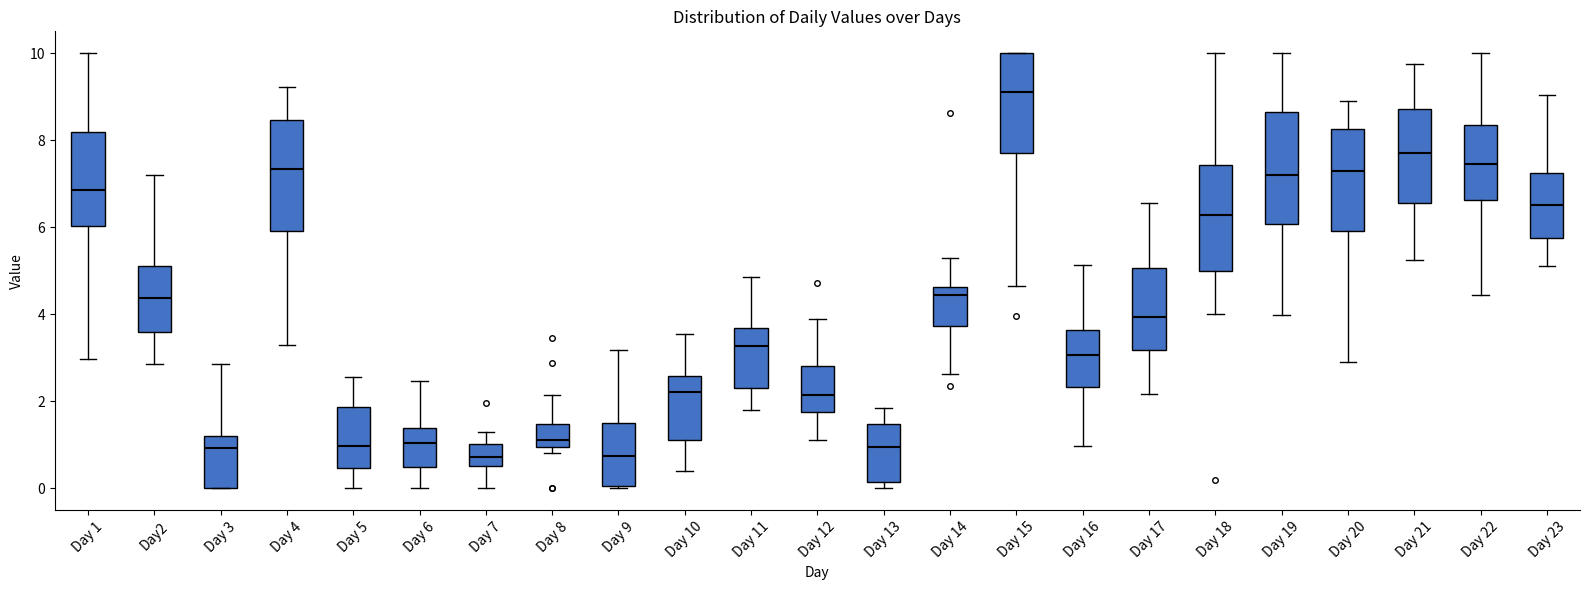

Reading left to right, read every box against the y-axis: the position of its median line, the range the box covers, and the ends of its whiskers. The values are not printed on the chart, so give them approximately, as read against the axis.

Day 1: median 6.8, box 6.0 to 8.2, whiskers 3.0 to 10.0
Day2: median 4.4, box 3.6 to 5.2, whiskers 2.8 to 7.2
Day 3: median 1.0, box 0.0 to 1.2, whiskers 0.0 to 2.8
Day 4: median 7.4, box 6.0 to 8.4, whiskers 3.2 to 9.2
Day 5: median 1.0, box 0.4 to 1.8, whiskers 0.0 to 2.6
Day 6: median 1.0, box 0.4 to 1.4, whiskers 0.0 to 2.4
Day 7: median 0.8, box 0.6 to 1.0, whiskers 0.0 to 1.2
Day 8: median 1.2, box 1.0 to 1.4, whiskers 0.8 to 2.2
Day 9: median 0.8, box 0.0 to 1.6, whiskers 0.0 (just below the box's lower edge) to 3.2
Day 10: median 2.2, box 1.2 to 2.6, whiskers 0.4 to 3.6
Day 11: median 3.2, box 2.4 to 3.6, whiskers 1.8 to 4.8
Day 12: median 2.2, box 1.8 to 2.8, whiskers 1.2 to 3.8
Day 13: median 1.0, box 0.2 to 1.4, whiskers 0.0 to 1.8
Day 14: median 4.4, box 3.8 to 4.6, whiskers 2.6 to 5.2
Day 15: median 9.2, box 7.8 to 10.0, whiskers 4.6 to 10.0
Day 16: median 3.0, box 2.4 to 3.6, whiskers 1.0 to 5.2
Day 17: median 4.0, box 3.2 to 5.0, whiskers 2.2 to 6.6
Day 18: median 6.2, box 5.0 to 7.4, whiskers 4.0 to 10.0
Day 19: median 7.2, box 6.0 to 8.6, whiskers 4.0 to 10.0
Day 20: median 7.2, box 6.0 to 8.2, whiskers 3.0 to 8.8
Day 21: median 7.6, box 6.6 to 8.8, whiskers 5.2 to 9.8
Day 22: median 7.4, box 6.6 to 8.4, whiskers 4.4 to 10.0
Day 23: median 6.6, box 5.8 to 7.2, whiskers 5.2 to 9.0